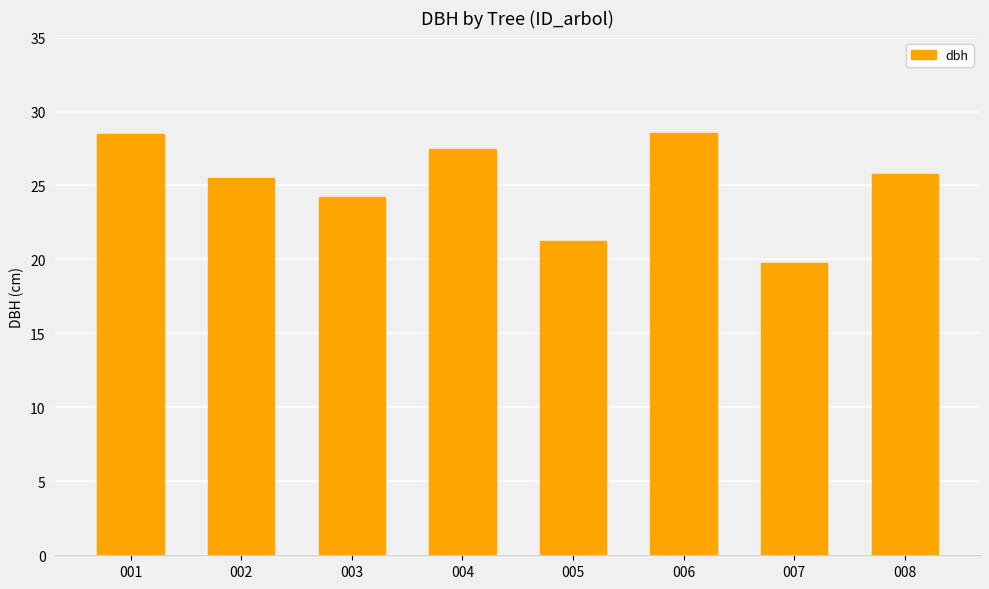

True or false: the data shows 12.6 at 004.

False